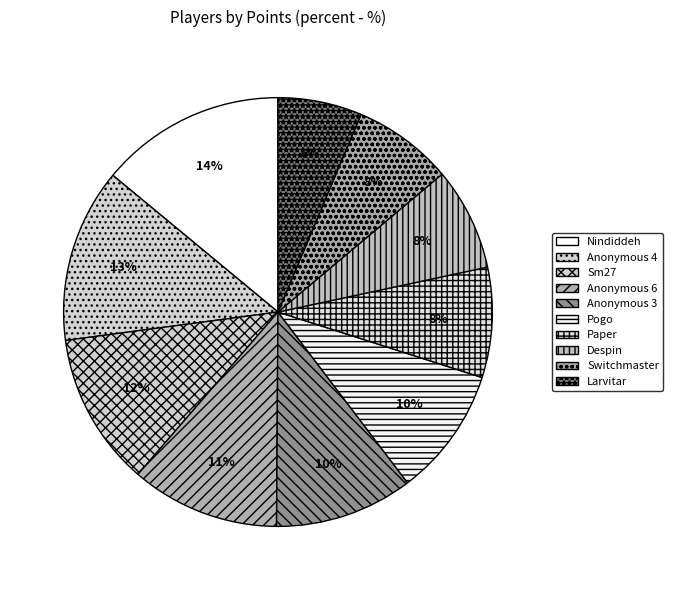

Is there a majority slice in this chart?

No